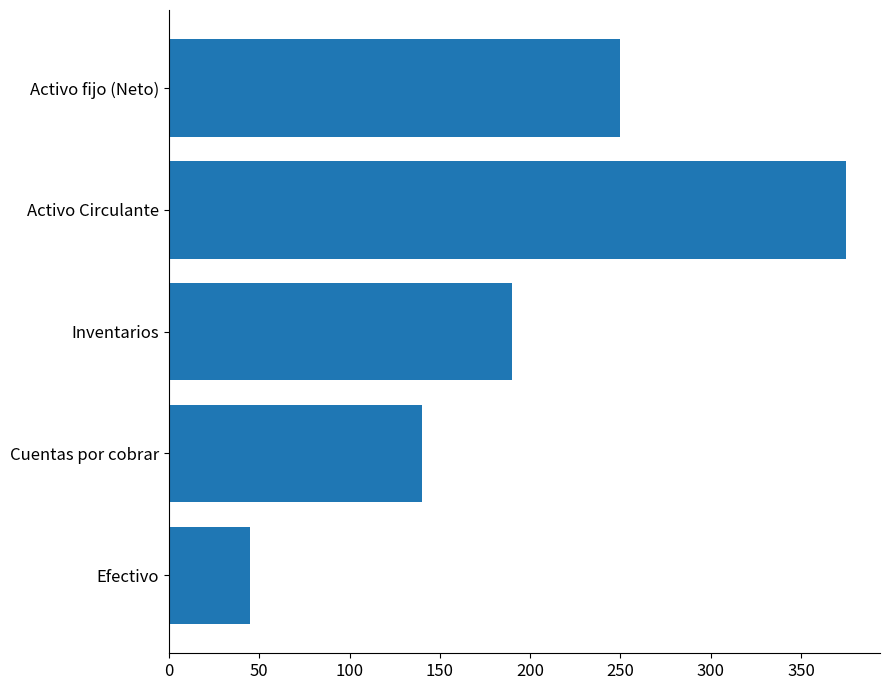

Is it true that the value at Efectivo is 19?

False